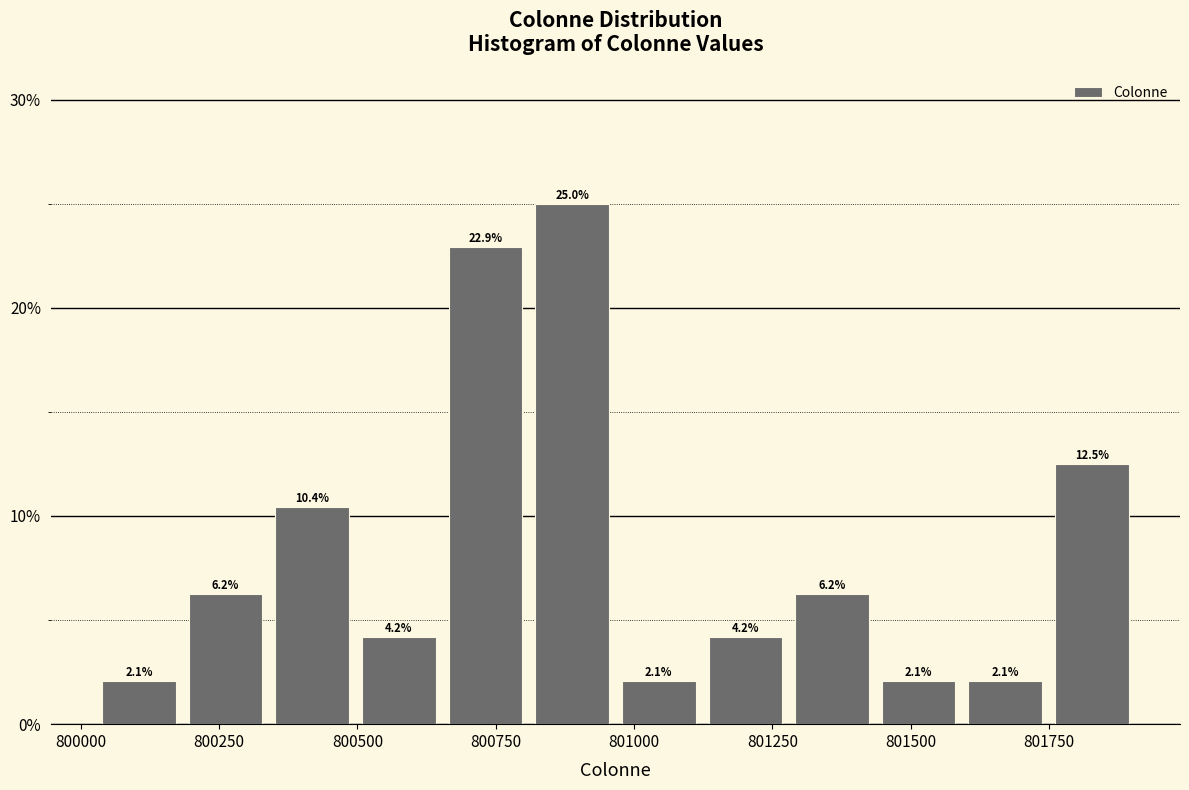

Read against the x-axis, roughly where is the centre of the tallest bar?

800900